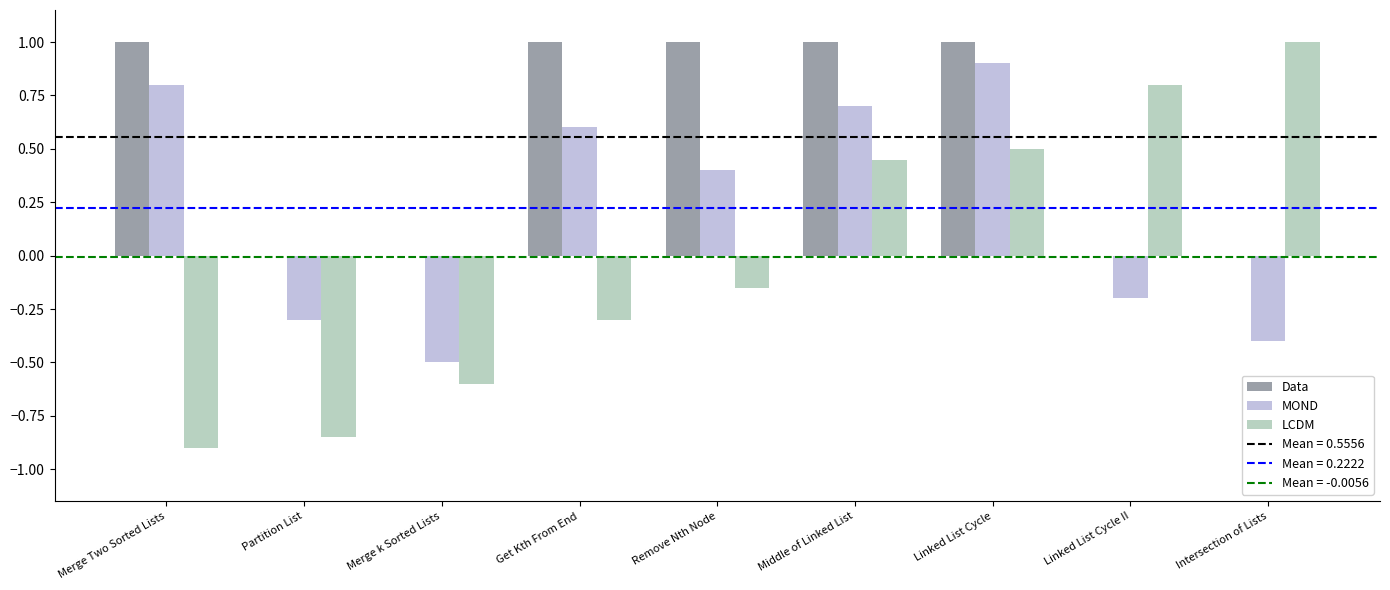

Rank the series by their average value, from highest to lowest.

Data, MOND, LCDM